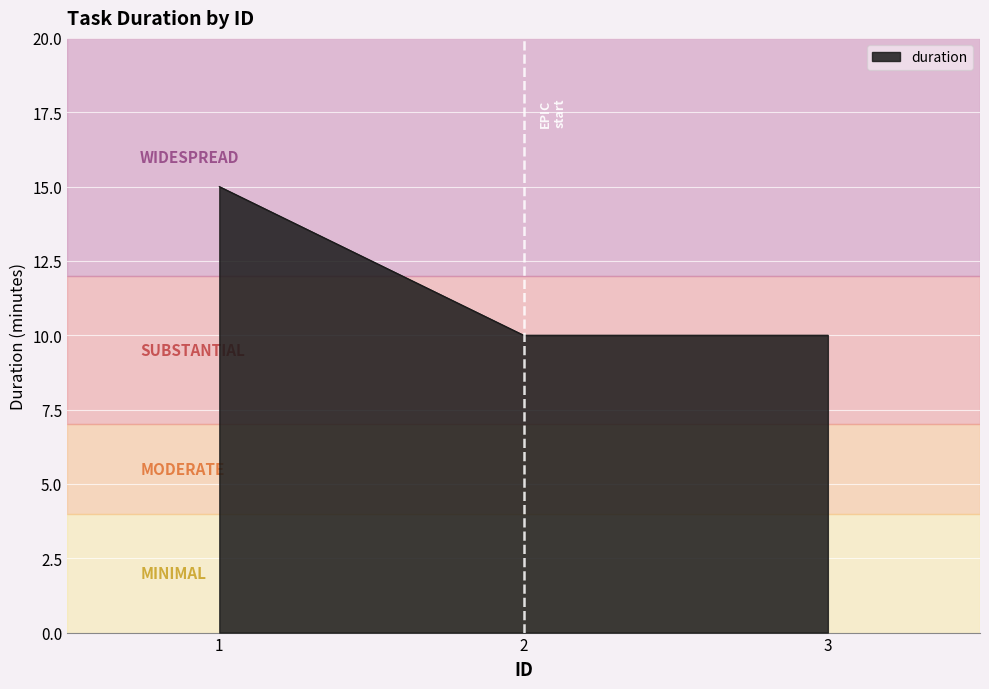

How many series are shown in this chart?

1